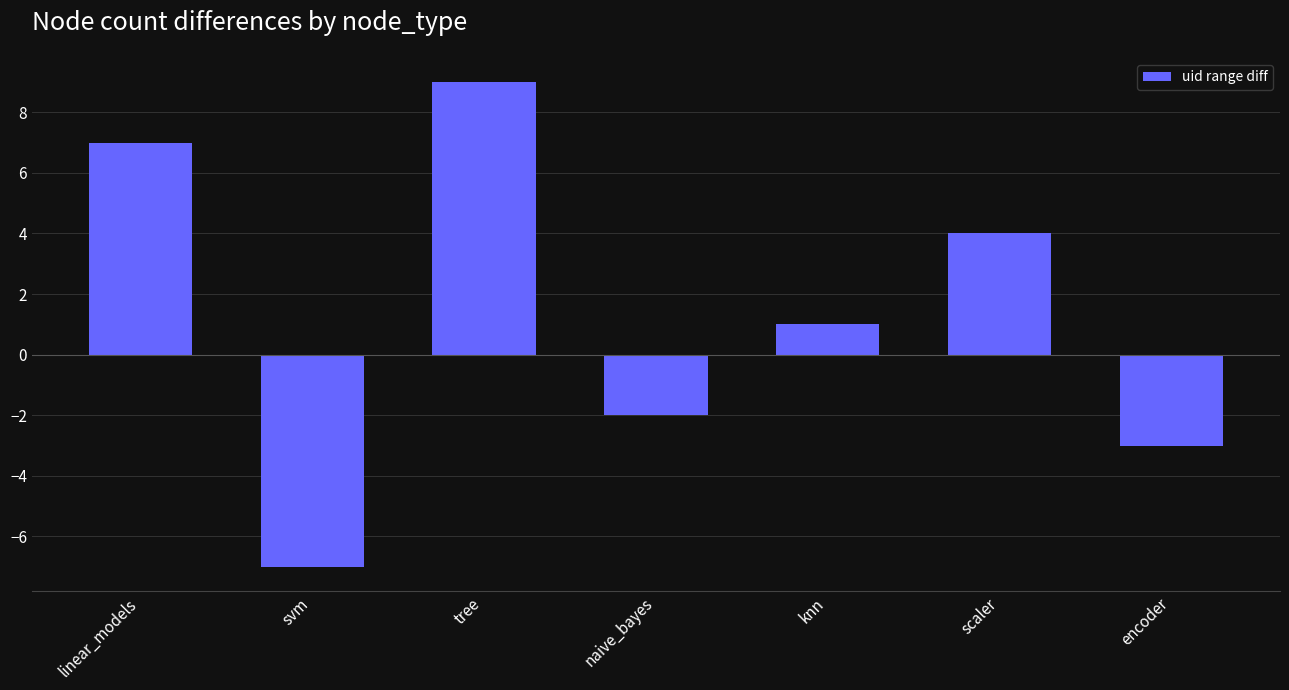

Which has a higher value, naive_bayes or encoder?

naive_bayes